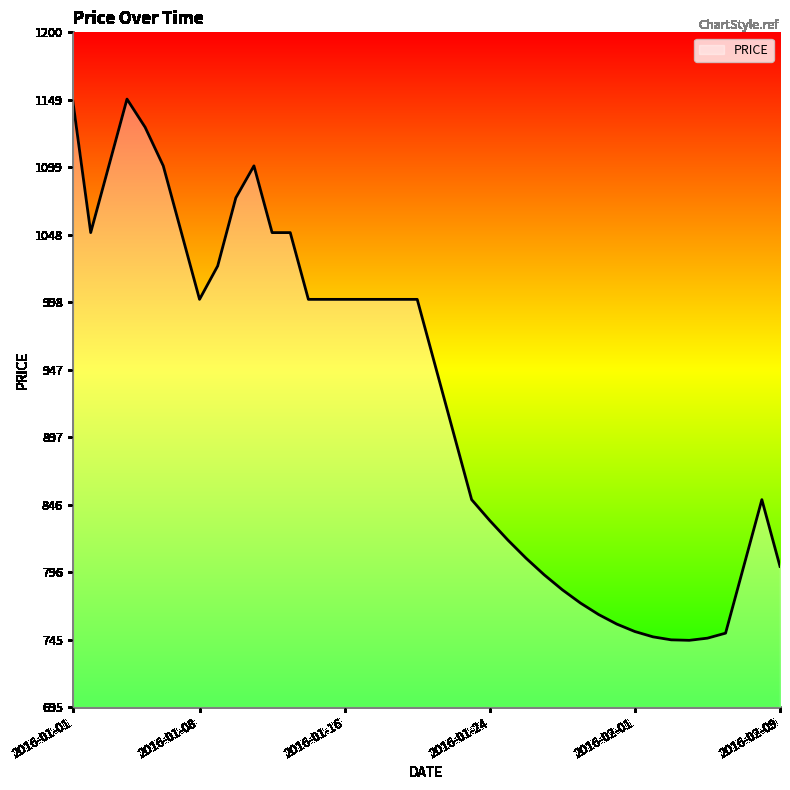

What is the sum of all values?

36993.9